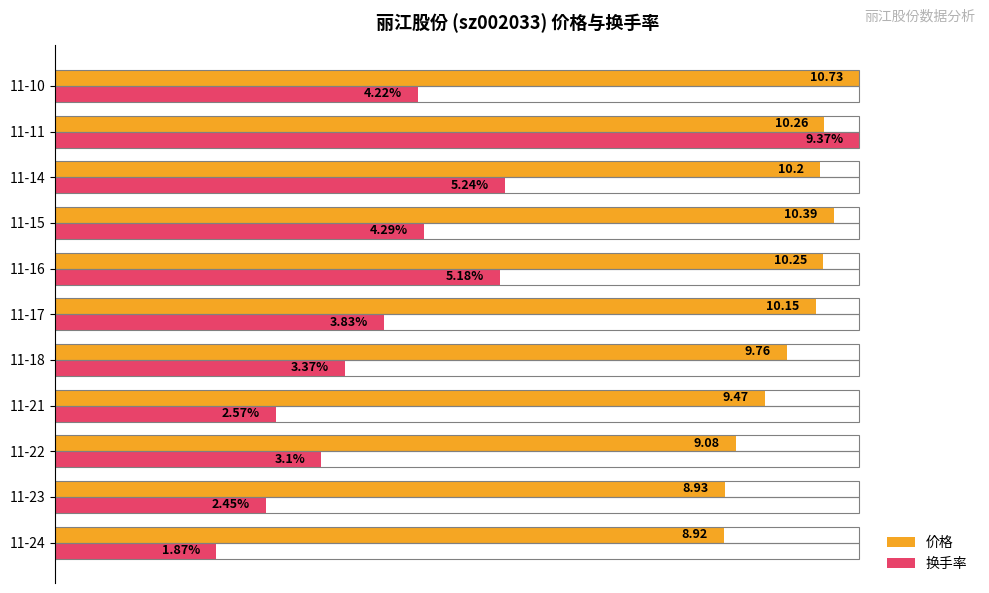

List the series in order of their peak value, highest first.

价格, 换手率